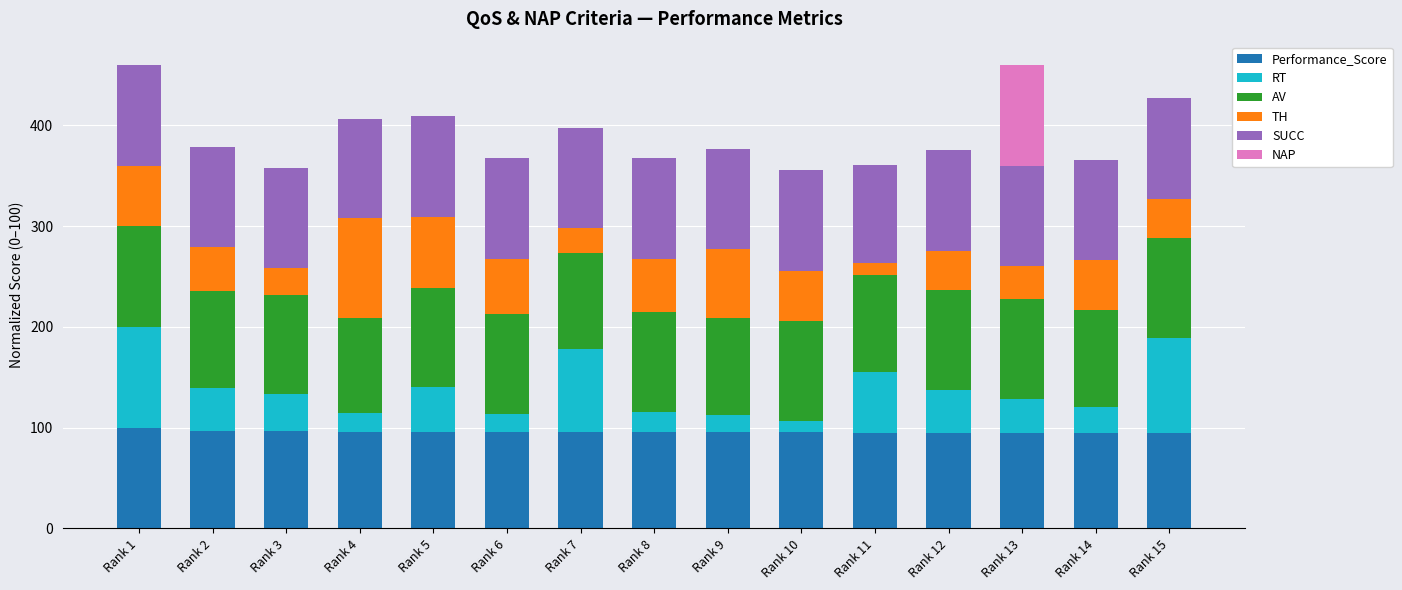

What is the sum of all Performance_Score values?

1434.5